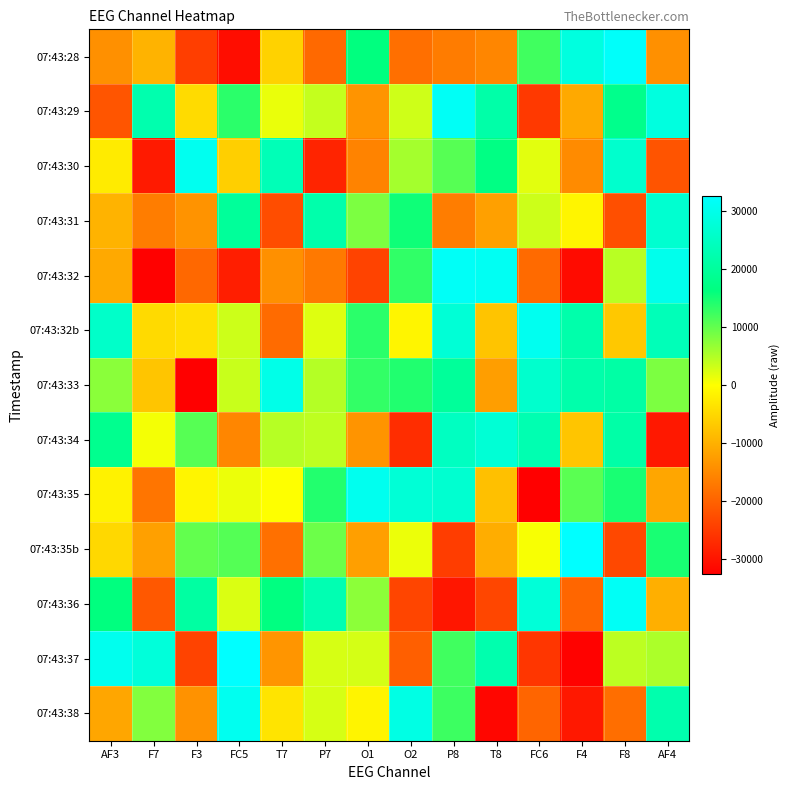

Between F7 and O1, which is larger?

O1